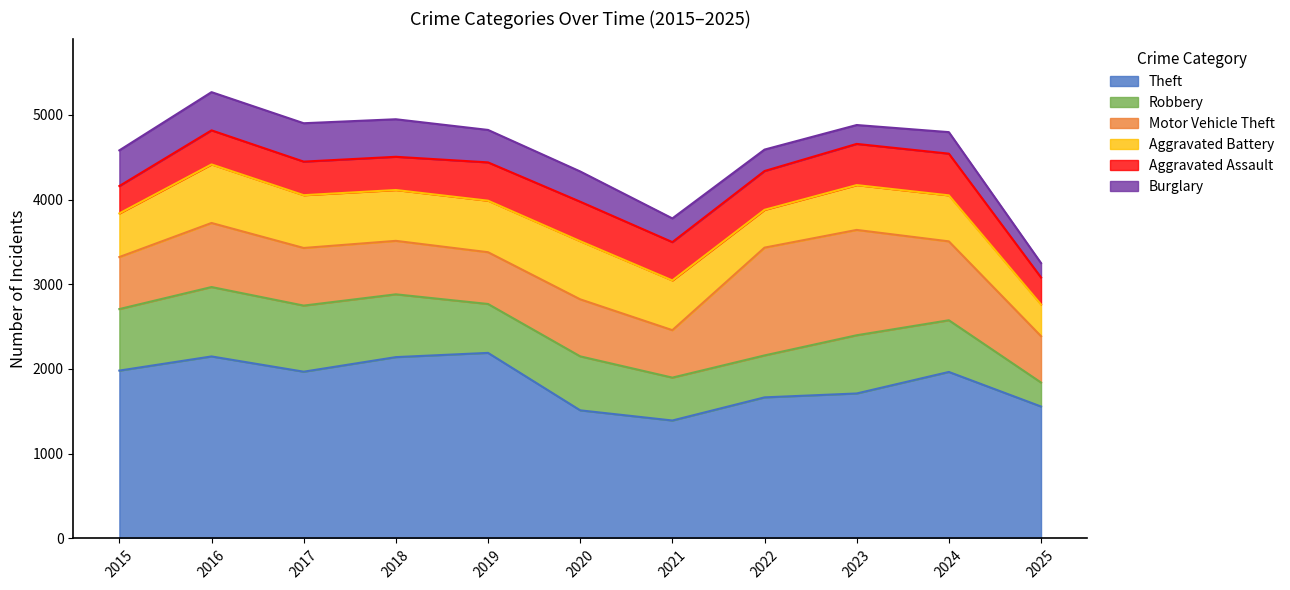

The Burglary series shows 443 at 2018. True or false?

True